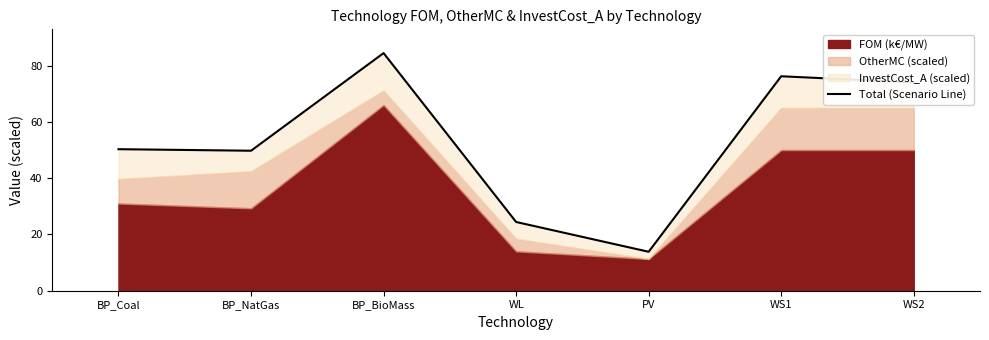

How many interior local peaks (higher than both neighbors) does the data have?

2